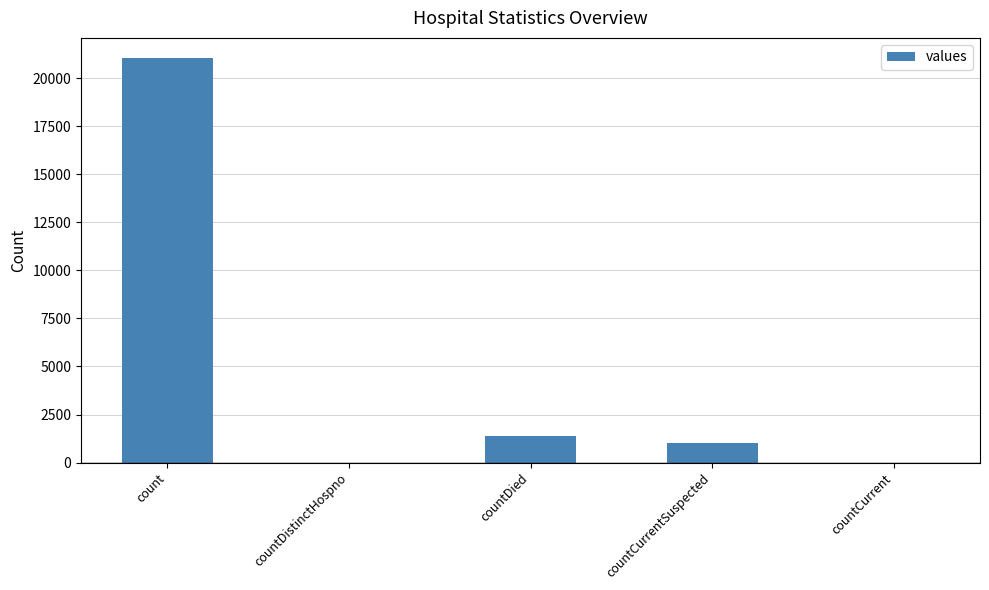

Which category has the highest value across all series?

count